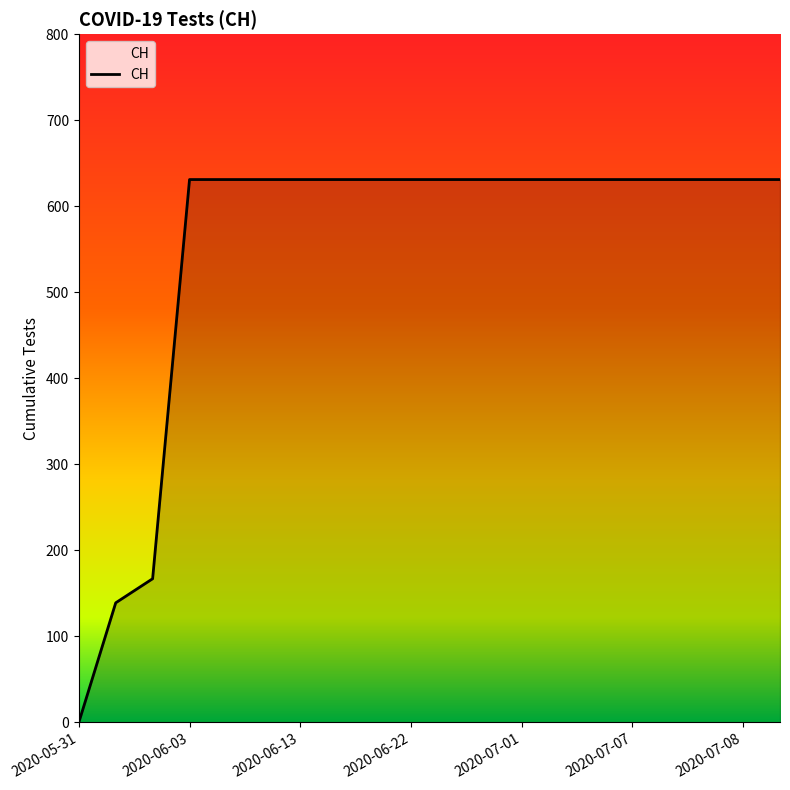

What is the greatest value displayed?

631